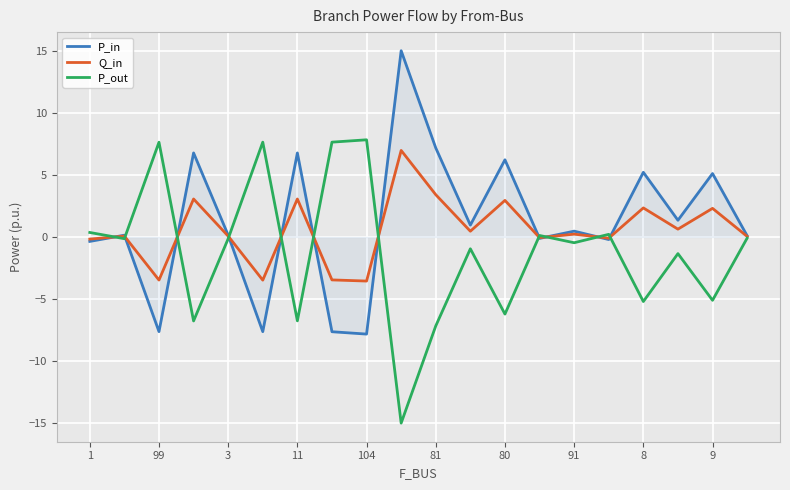

What is the maximum value shown in the chart?

15.0